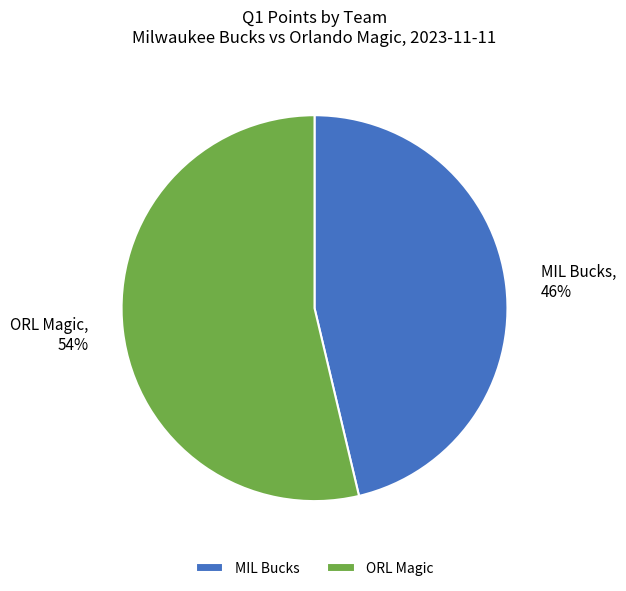

Do MIL Bucks and ORL Magic together represent more than half of the pie?

Yes